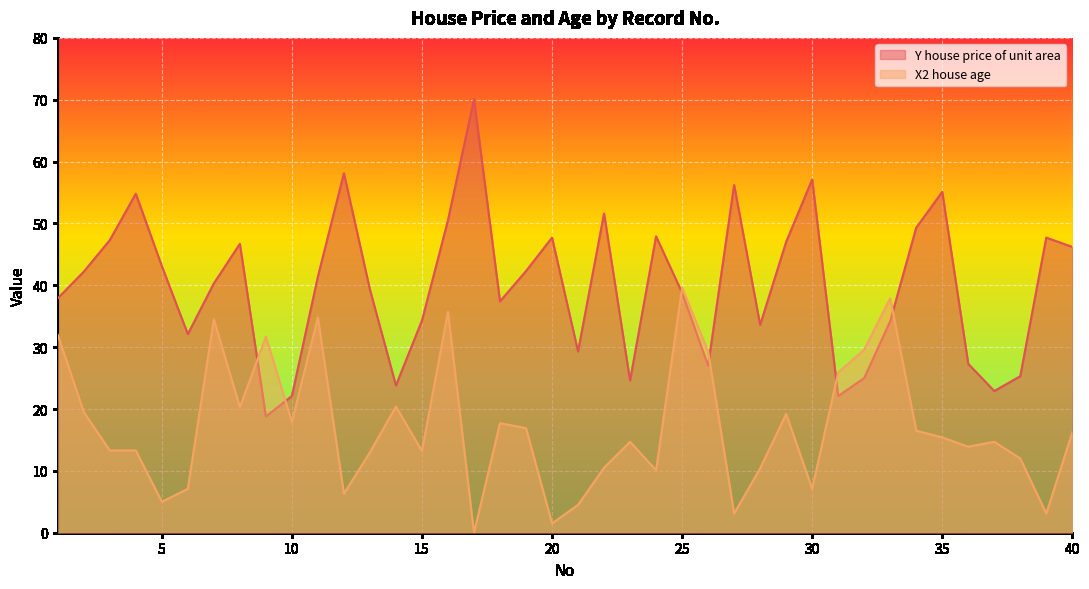

At which category is the sum across all series the highest?

16